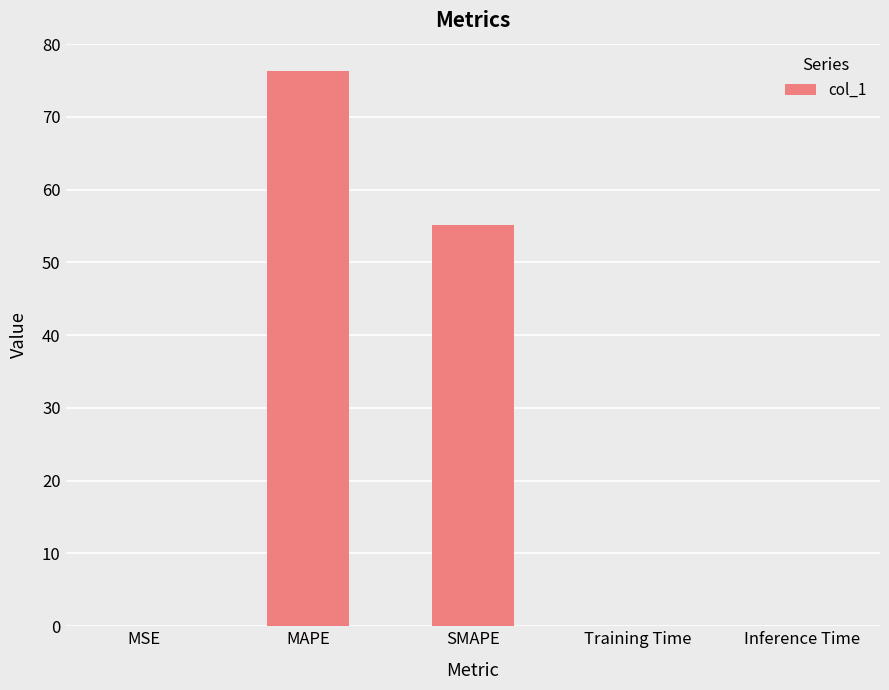

Are the bars horizontal?

No